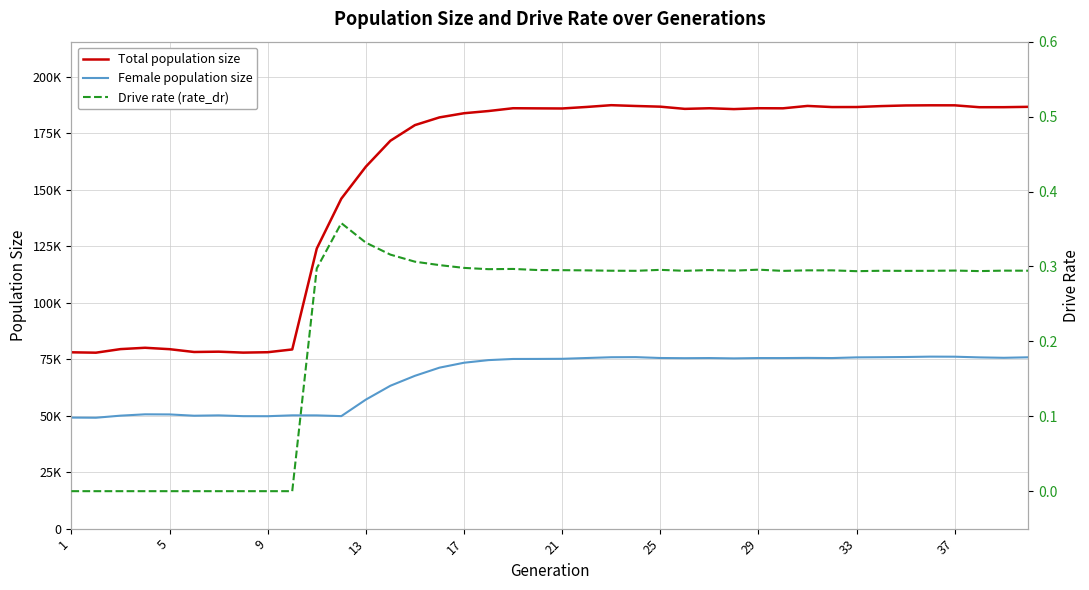

Is this an area chart (filled region under the line)?

No